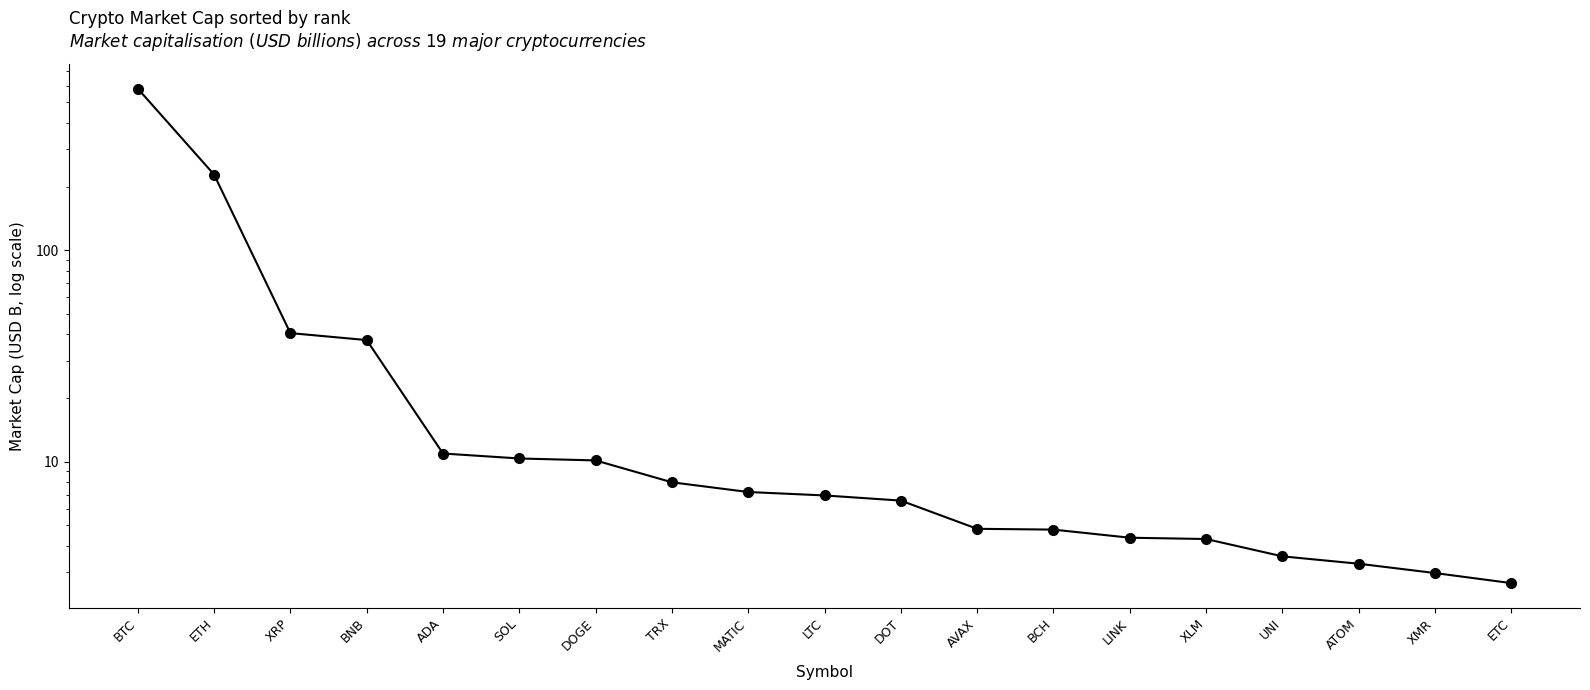

True or false: the data has more than 1 interior local peaks.

False